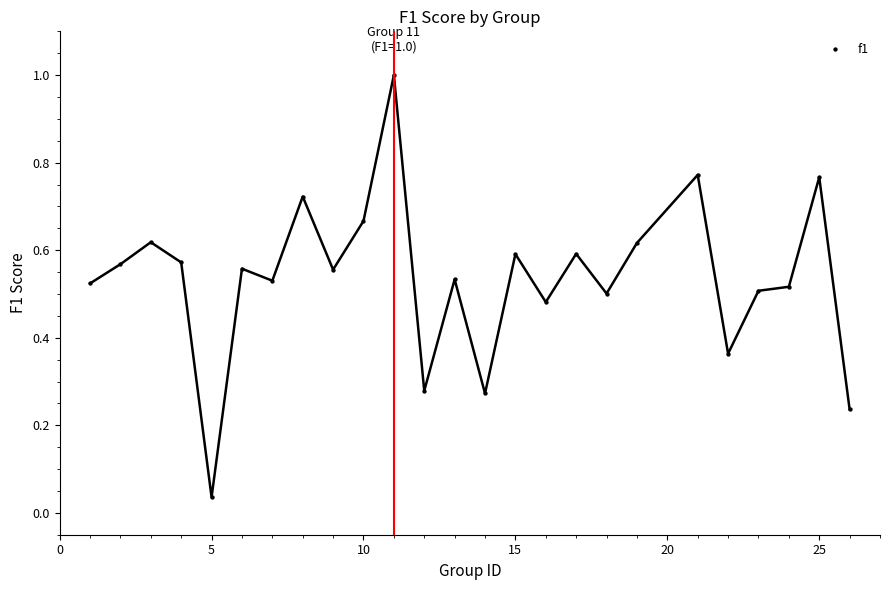

What is the range of X values (max minus min)?

25.0